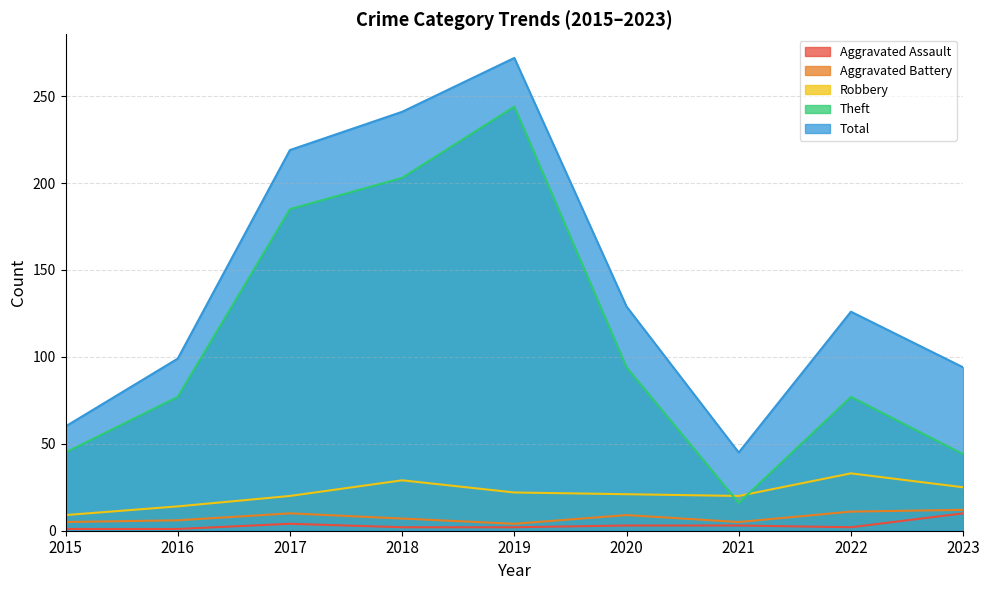

True or false: Aggravated Battery has more than 0 points higher than both neighbors.

True